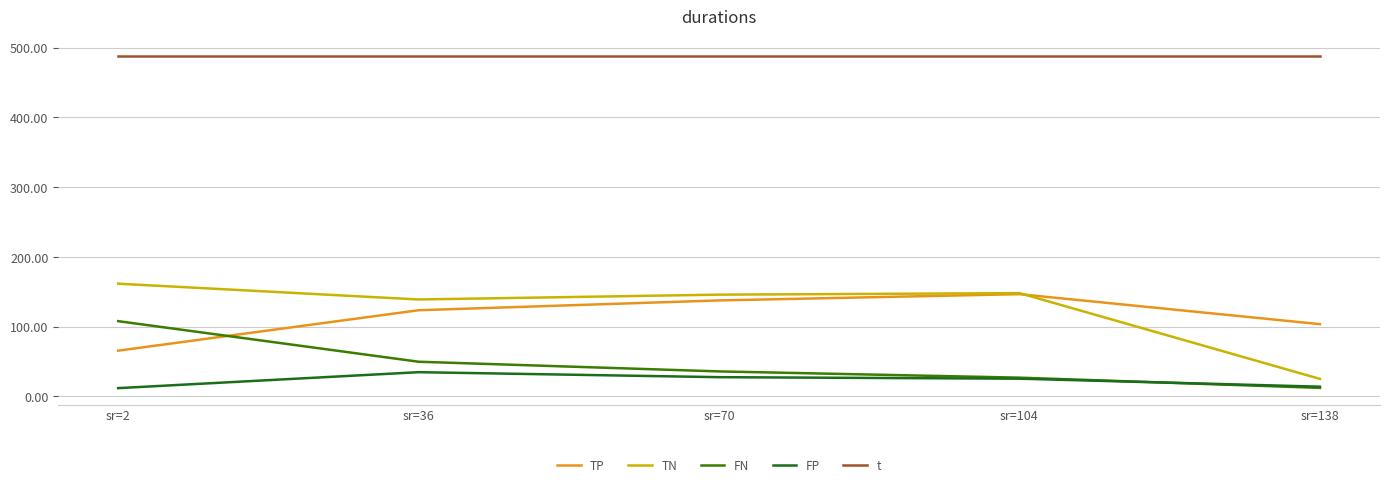

Is this an area chart (filled region under the line)?

No